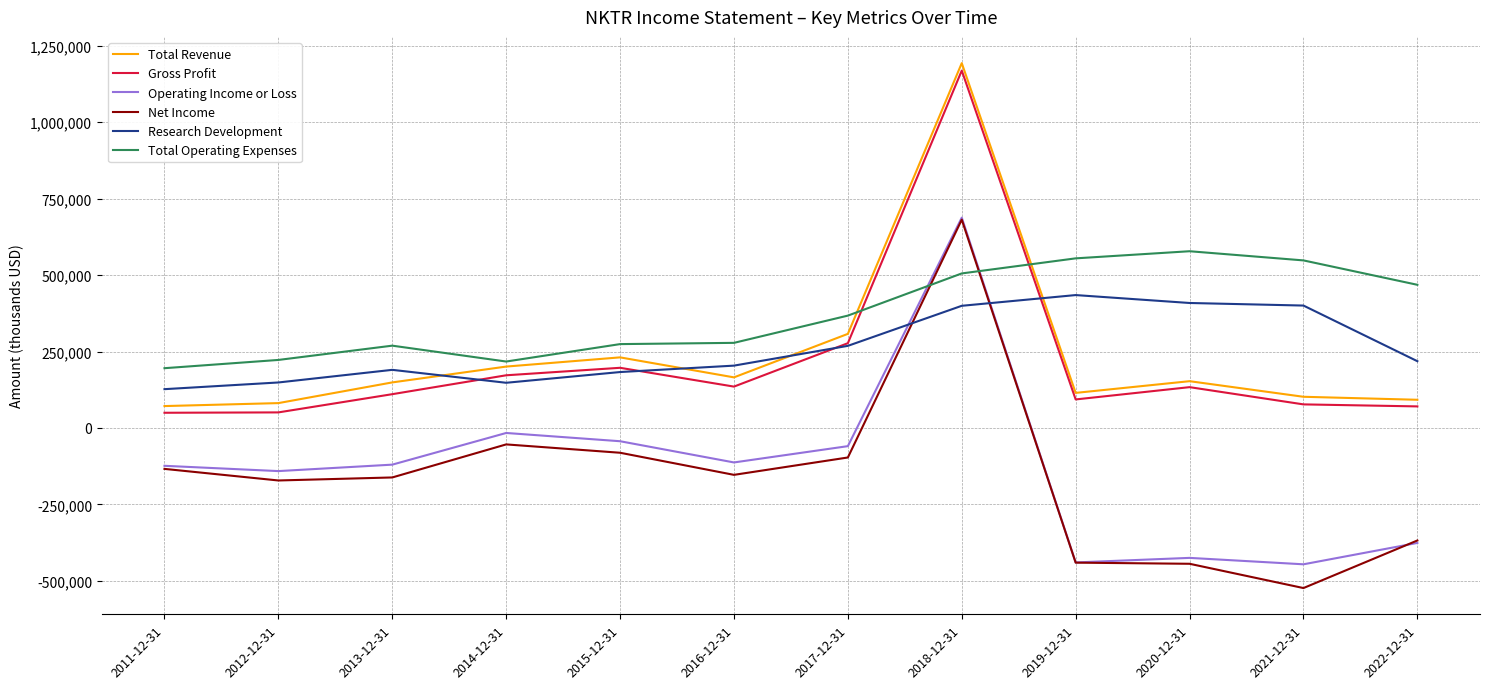

True or false: Gross Profit and Research Development intersect in this chart.

True